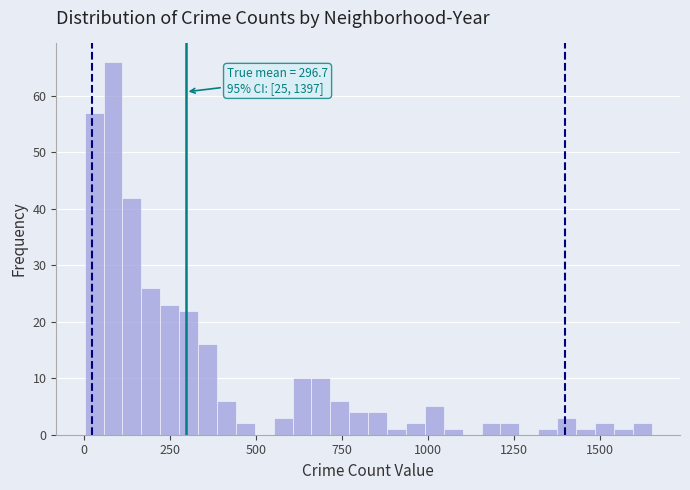

Read against the x-axis, roughly where is the centre of the tallest bar?

100